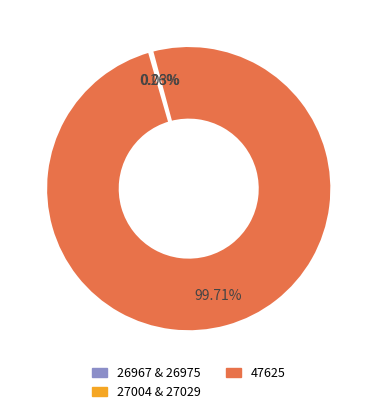

Does any single category account for the majority?

Yes